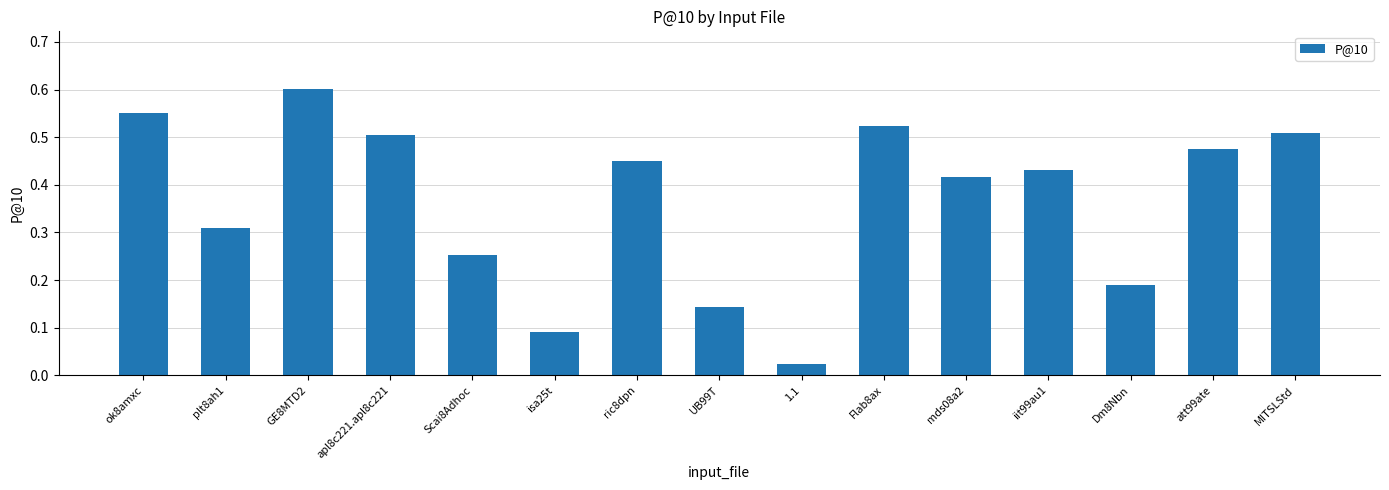

Are the bars horizontal?

No